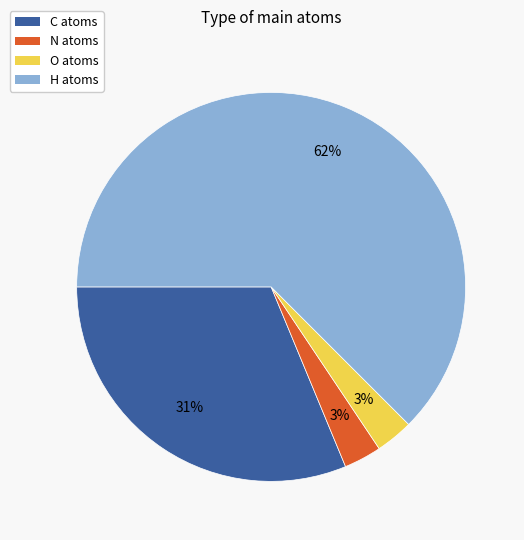

How many segments does this pie chart have?

4